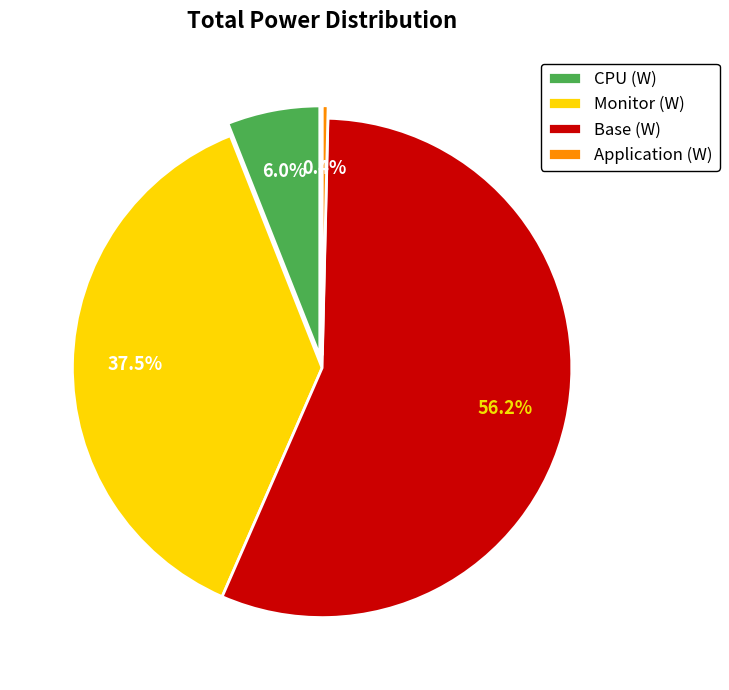

Is there any slice that represents more than half of the pie?

Yes